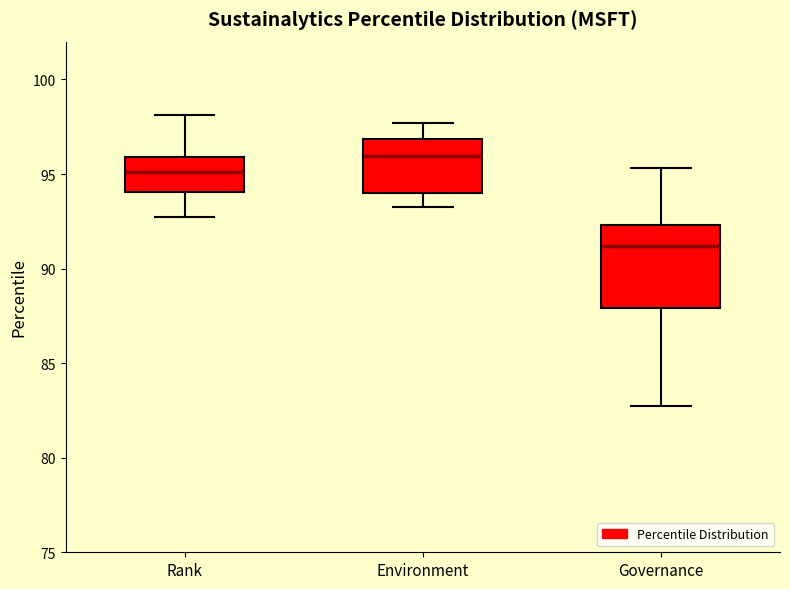

Reading left to right, read every box against the y-axis: the position of its median line, the range the box covers, and the ends of its whiskers. The values are not printed on the chart, so give them approximately, as read against the axis.

Rank: median 95.0, box 94.0 to 96.0, whiskers 92.5 to 98.0
Environment: median 96.0, box 94.0 to 97.0, whiskers 93.5 to 97.5
Governance: median 91.0, box 88.0 to 92.5, whiskers 83.0 to 95.5